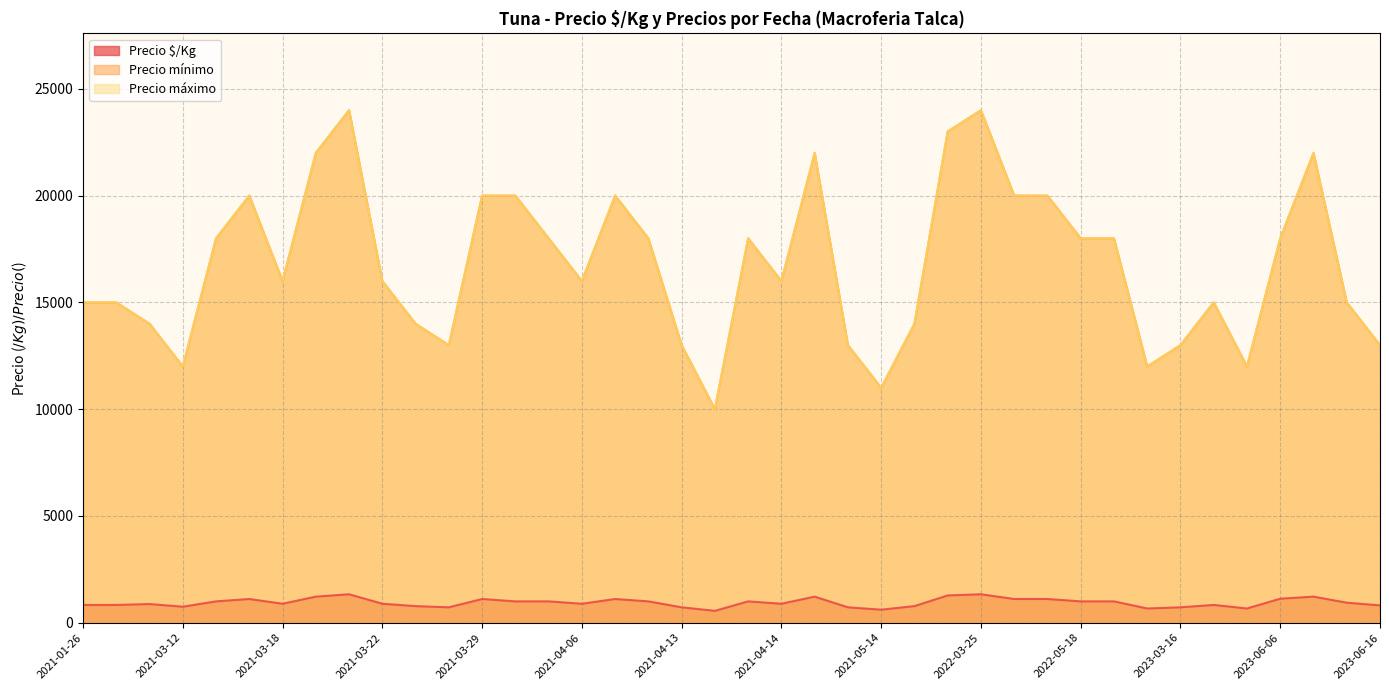

True or false: Precio $/Kg has a value of 460 at 2021-03-16.

False